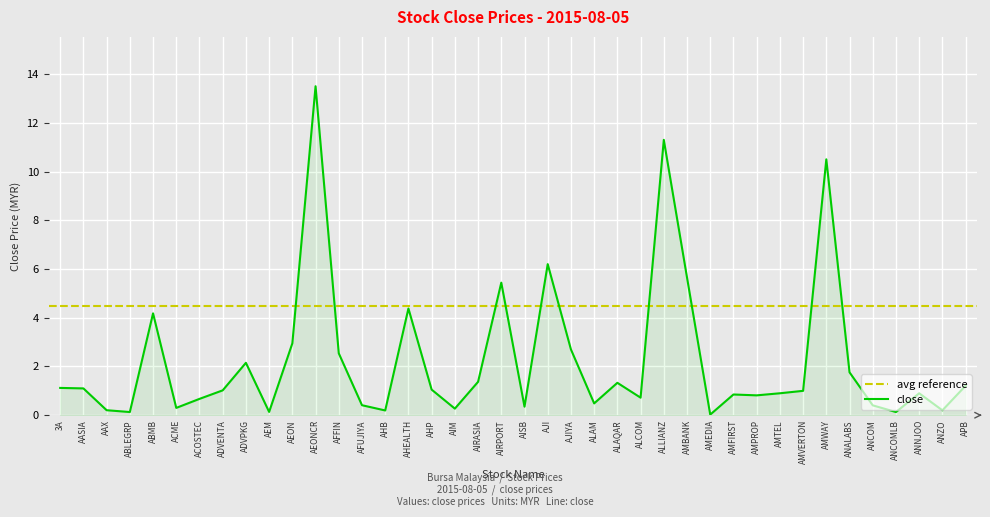

True or false: there are more than 0 points higher than both neighbors.

True